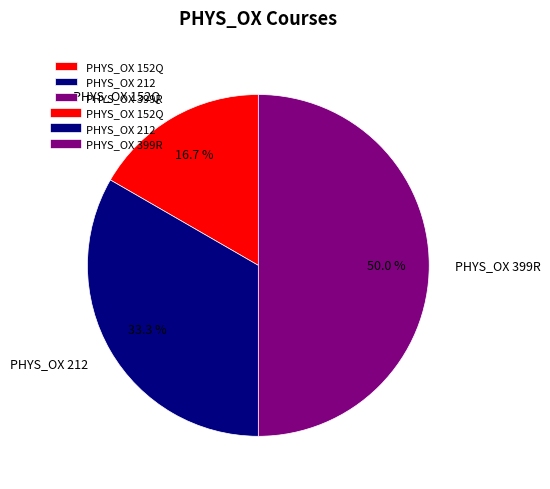

To the nearest percent, what is the average slice percentage?

33%